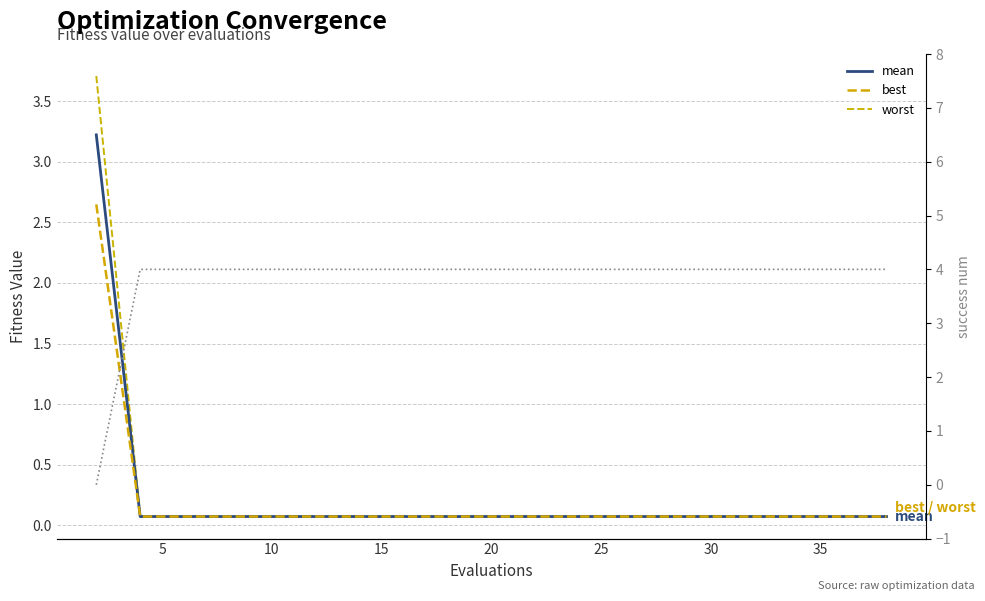

What is the label of the 4th point from the left?

15